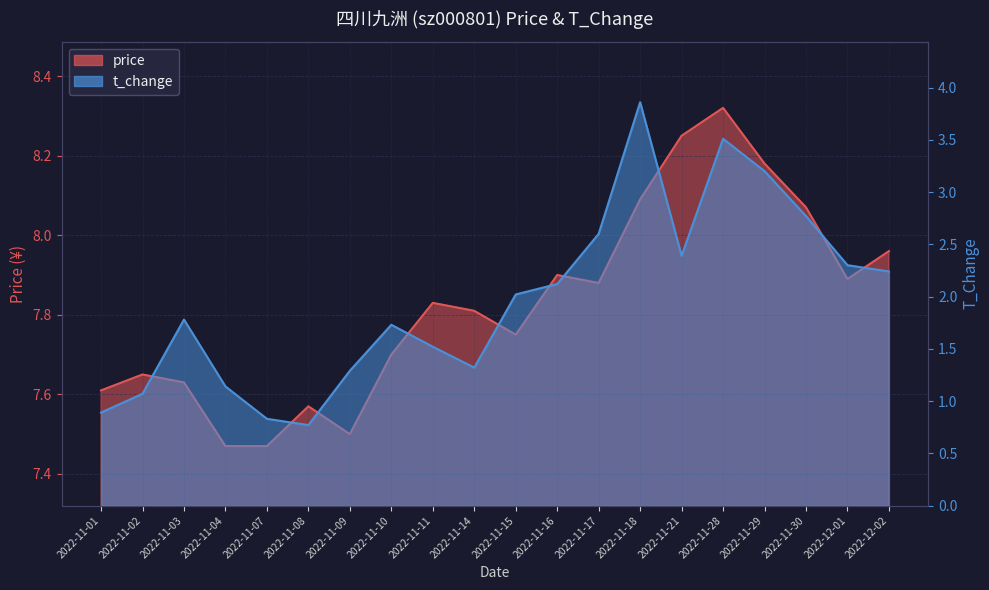

What is the smallest value displayed?

0.8